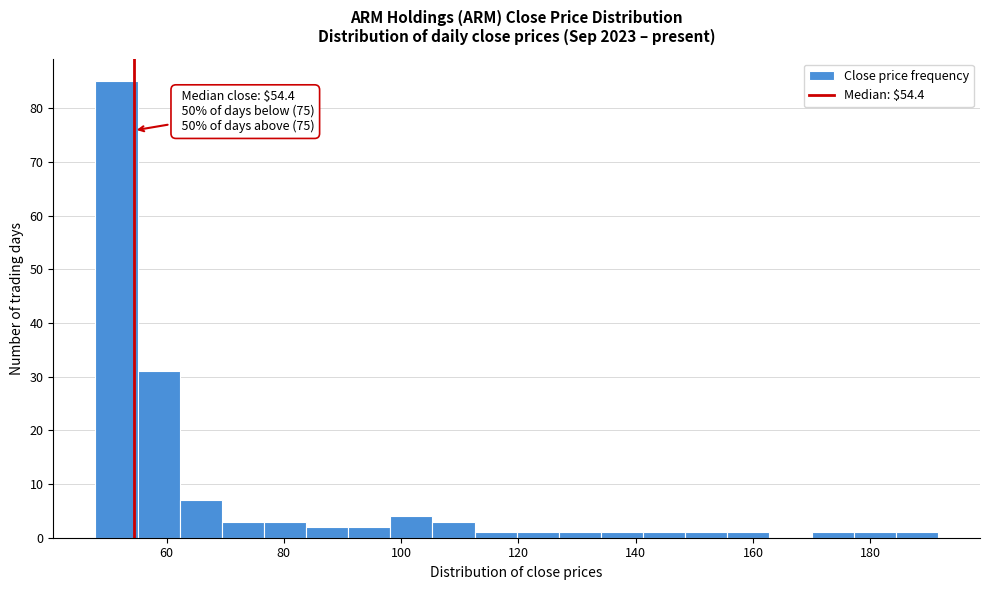

Read against the x-axis, roughly where is the centre of the tallest bar?

52